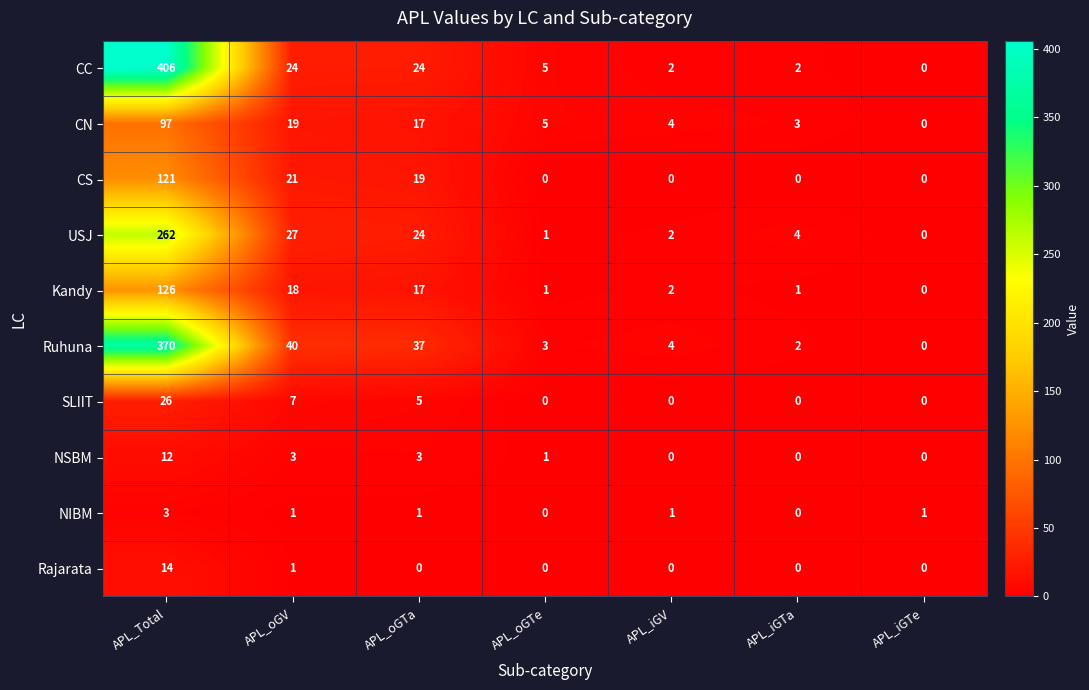

What is the difference between the maximum and minimum values in the USJ series?

262